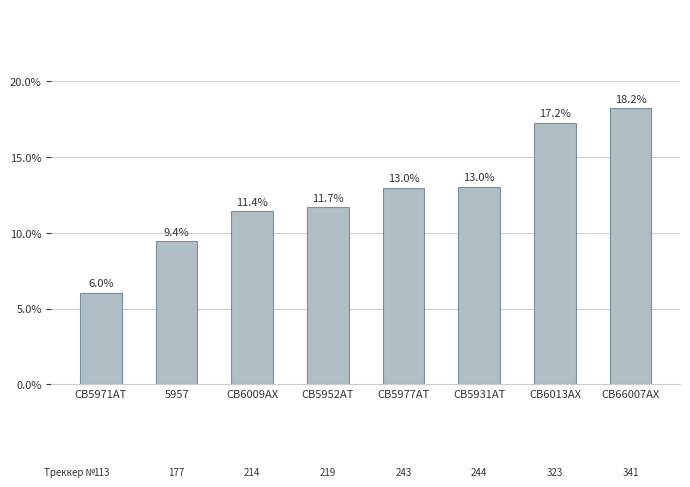

What is the sum of the values at СВ5971АТ and СВ6013АХ?

23.3